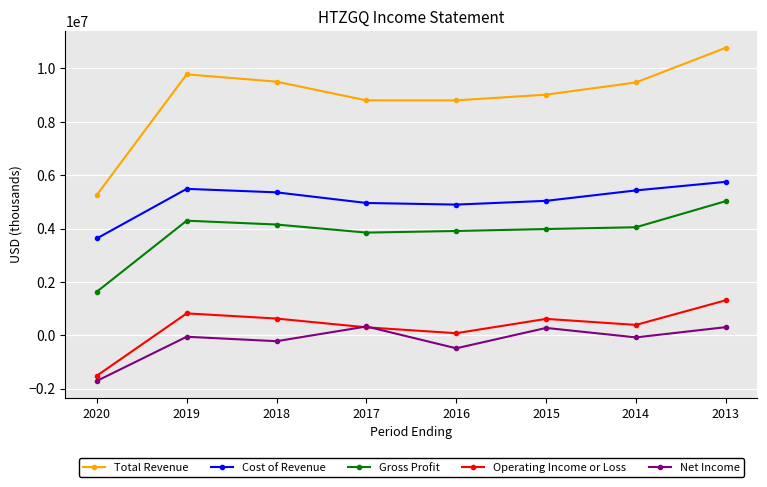

True or false: Total Revenue and Cost of Revenue intersect in this chart.

False